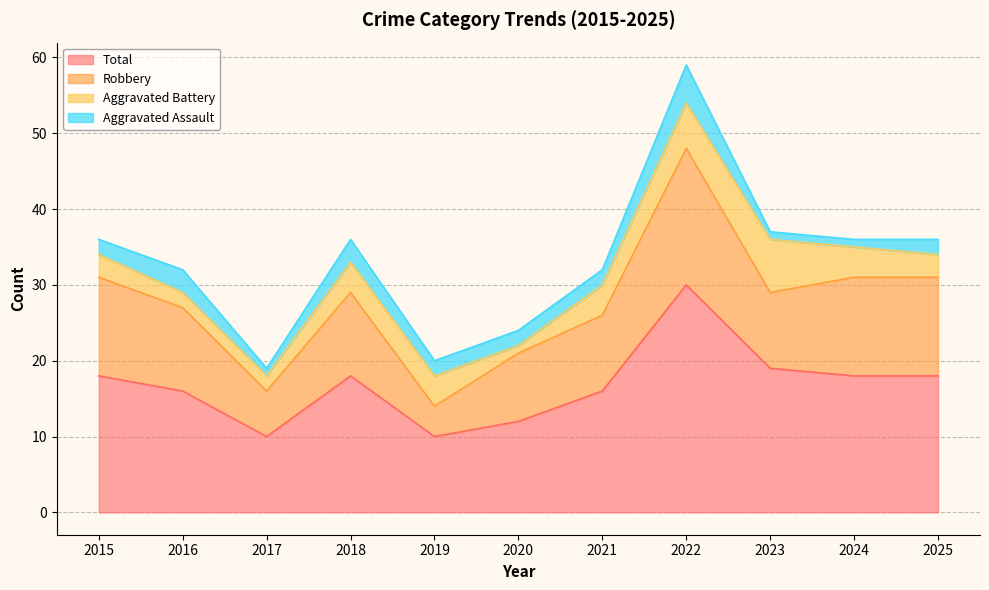

How many interior local valleys does the Aggravated Battery series have?

1